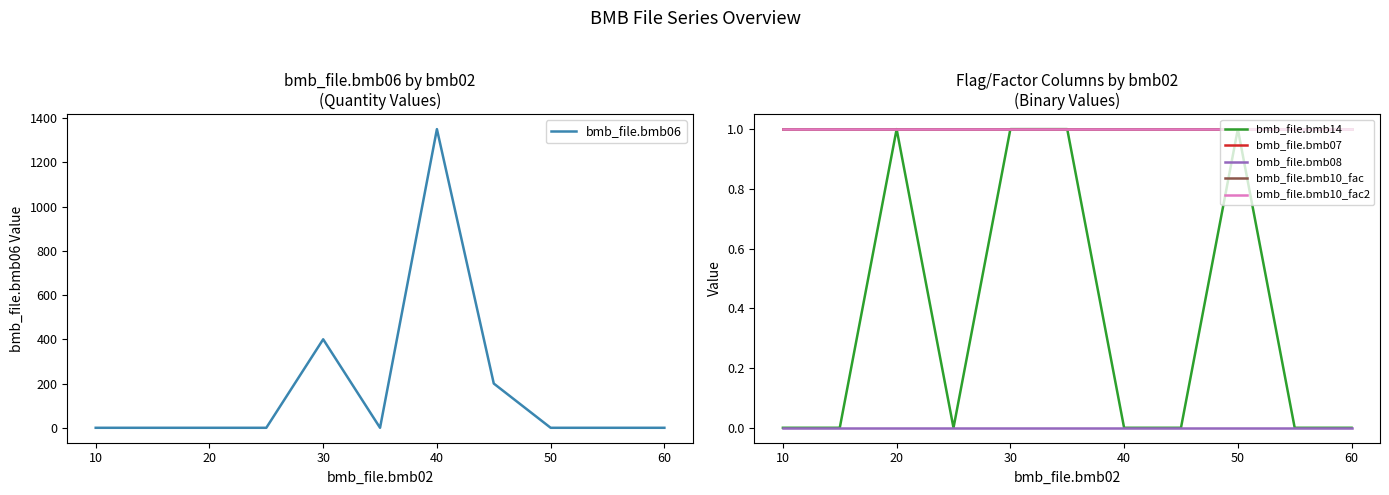

The value of bmb_file.bmb06 at 10 is 0. True or false?

True